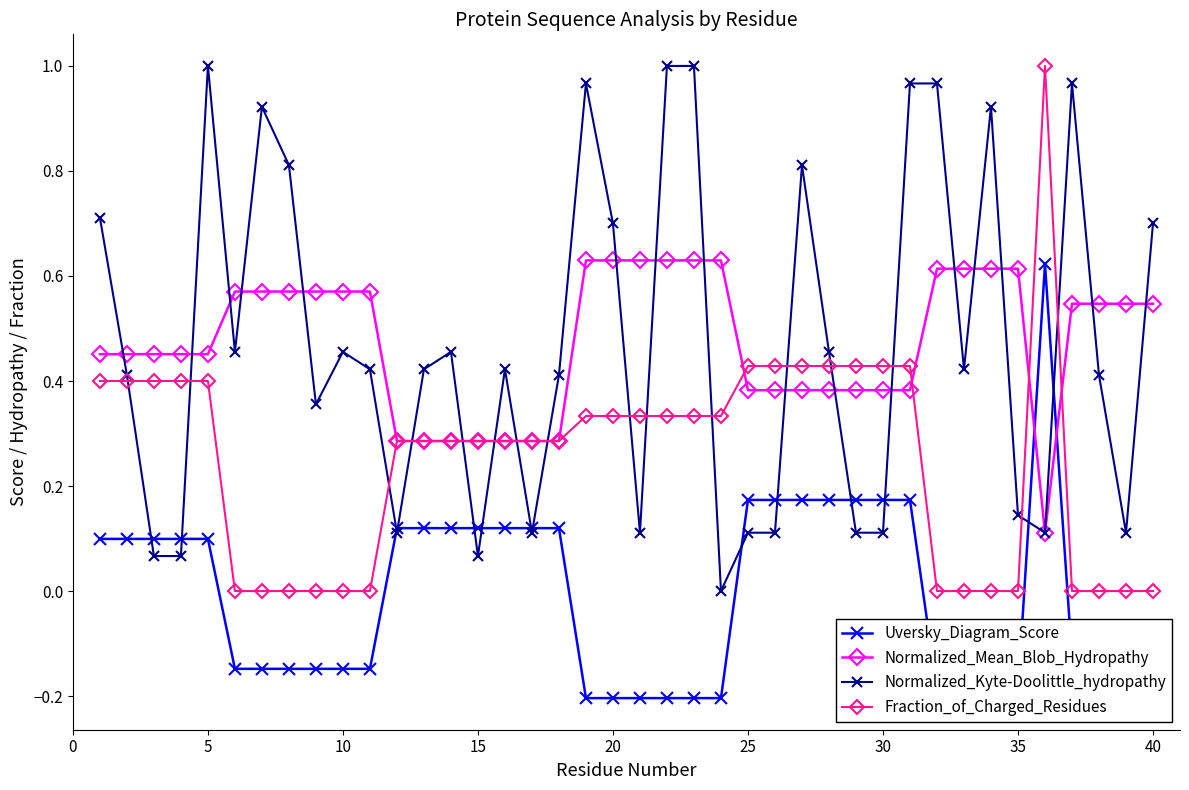

True or false: Normalized_Kyte-Doolittle_hydropathy has more than 0 interior local peaks.

True